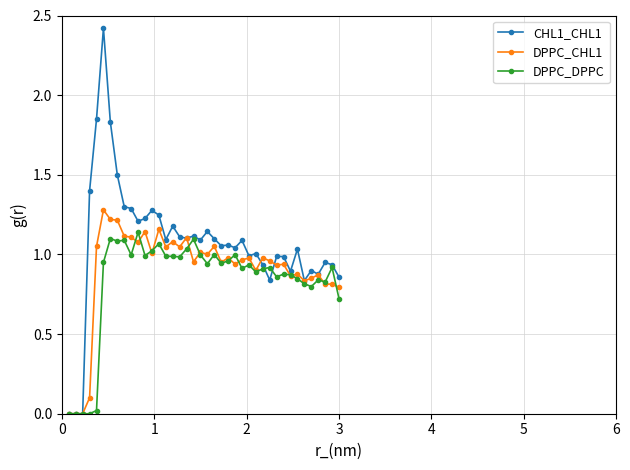

Which series has the widest spread of values?

CHL1_CHL1